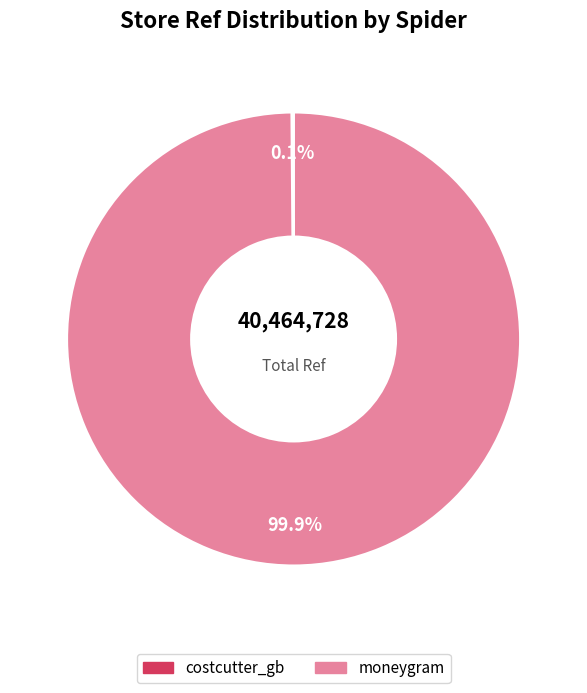

Which category has the biggest portion of the pie?

moneygram